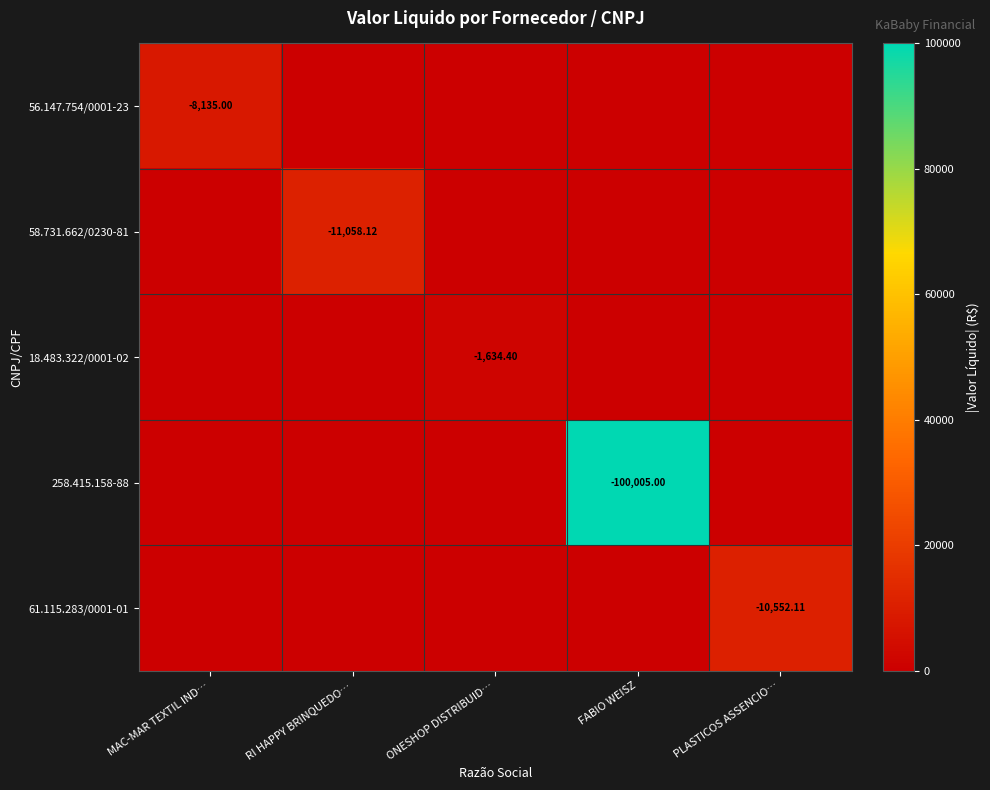

At how many categories does at least one series exceed 53861?

1